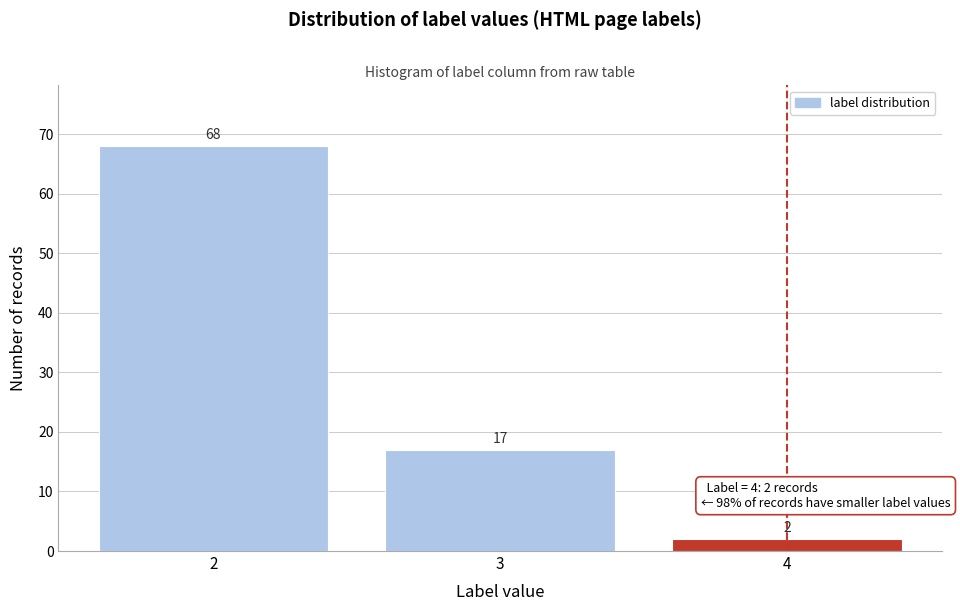

Reading right to left, list all the values displayed in this chart.

4=2	3=17	2=68